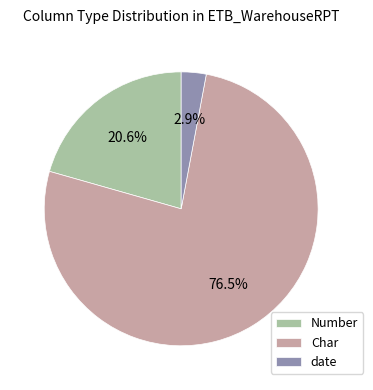

Rank the categories by value from lowest to highest.

date, Number, Char